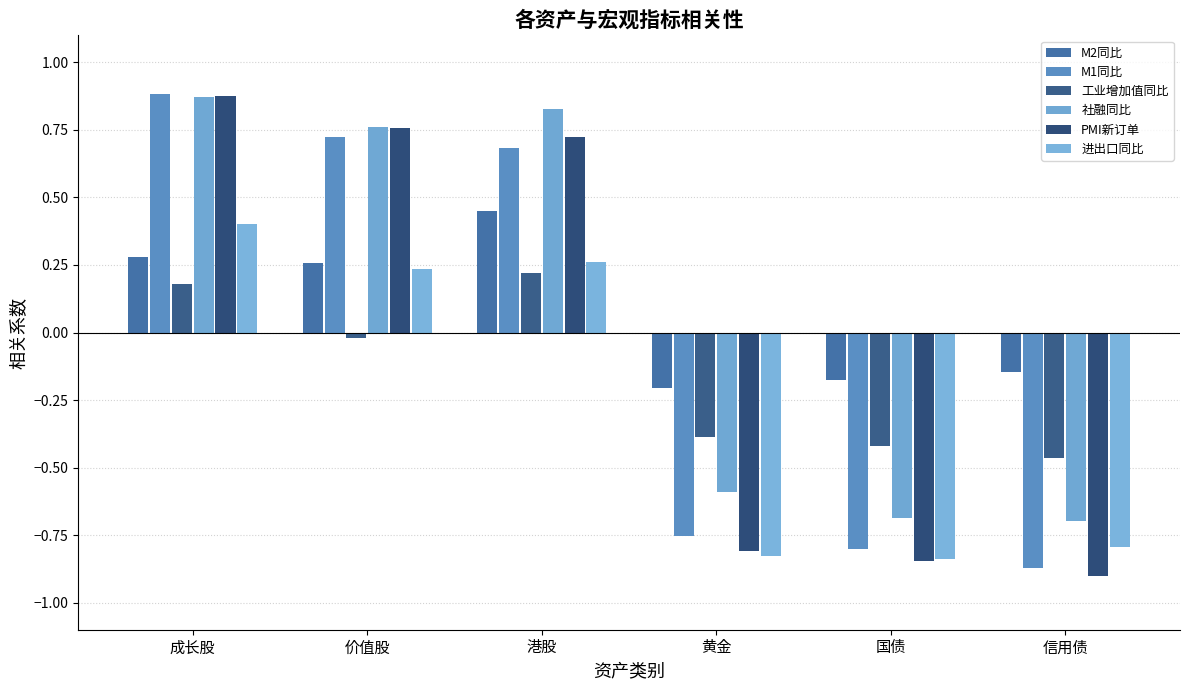

Rank the categories by M1同比 value from lowest to highest.

信用债, 国债, 黄金, 港股, 价值股, 成长股